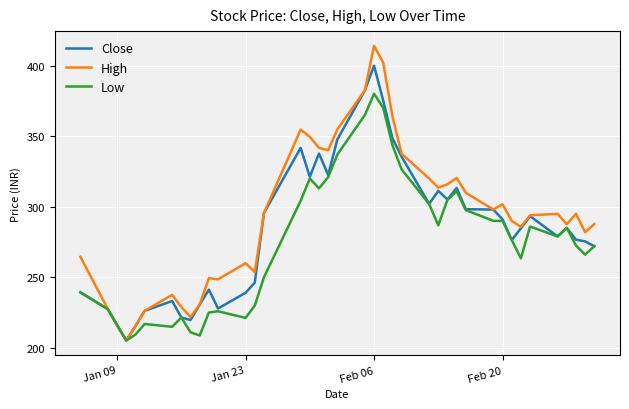

Rank the series by their average value, from lowest to highest.

Low, Close, High